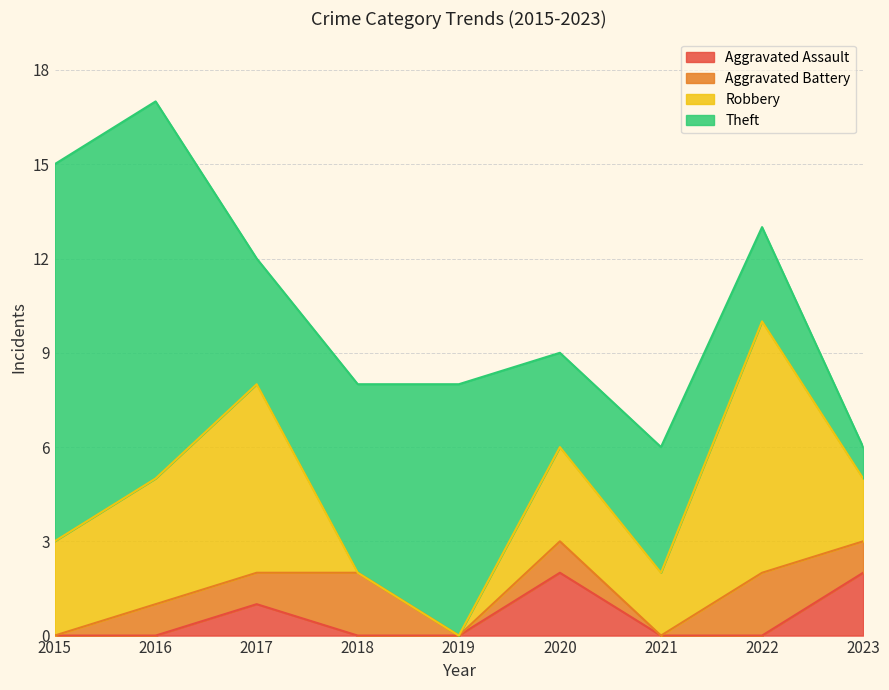

At how many categories does at least one series exceed 2?

8